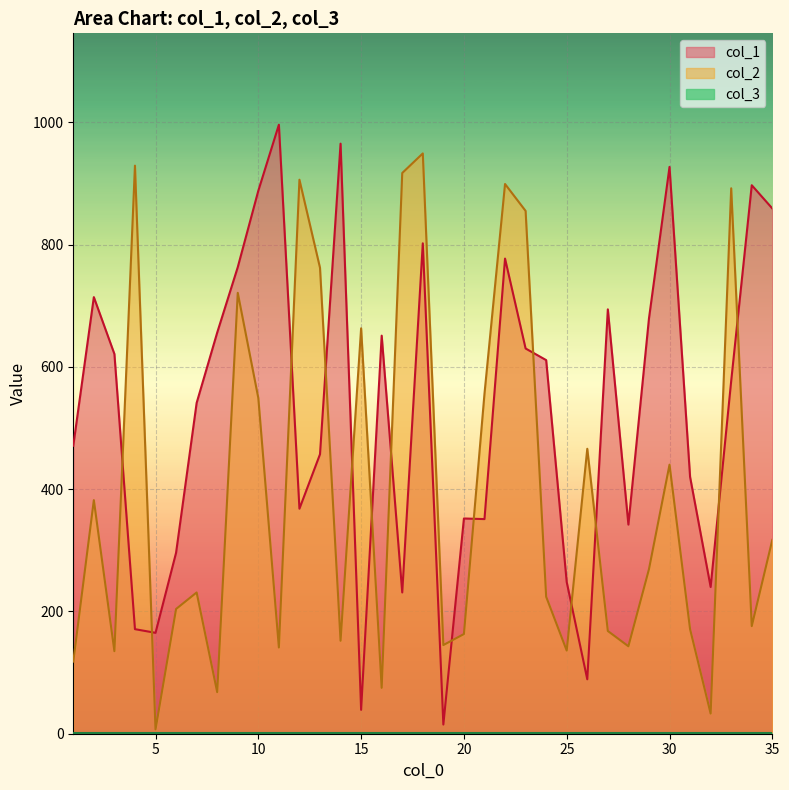

Which has a higher value, 32 or 18?

18